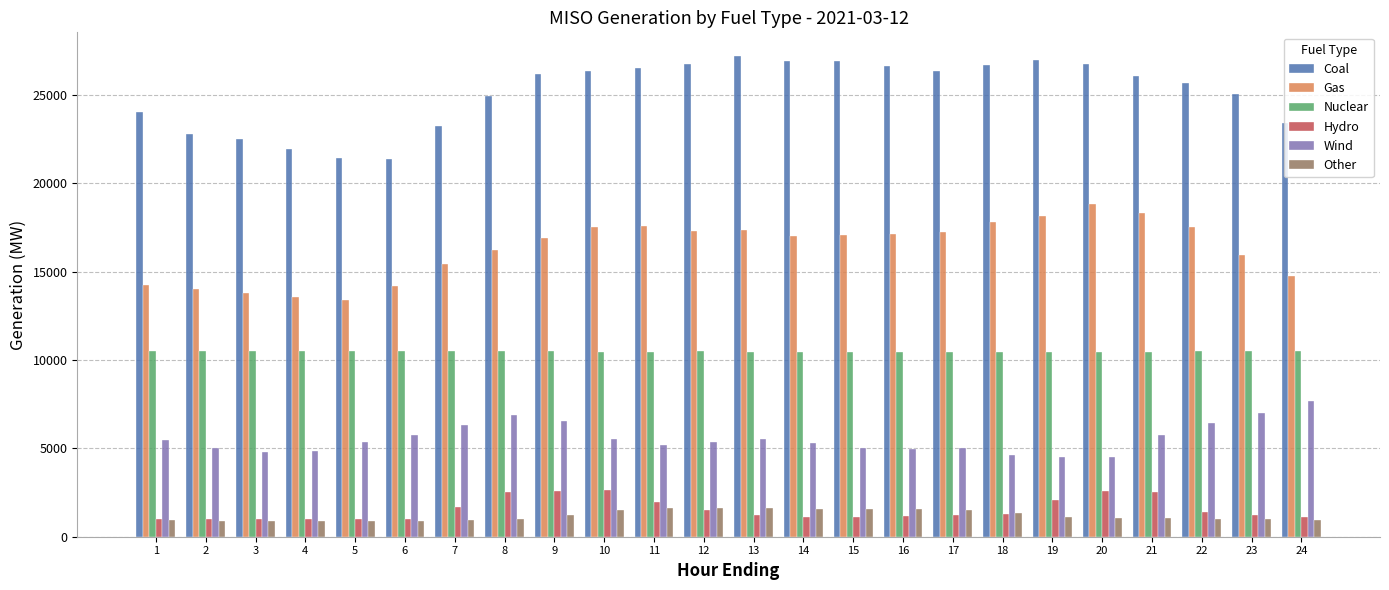

Which series has the largest total across all categories?

Coal